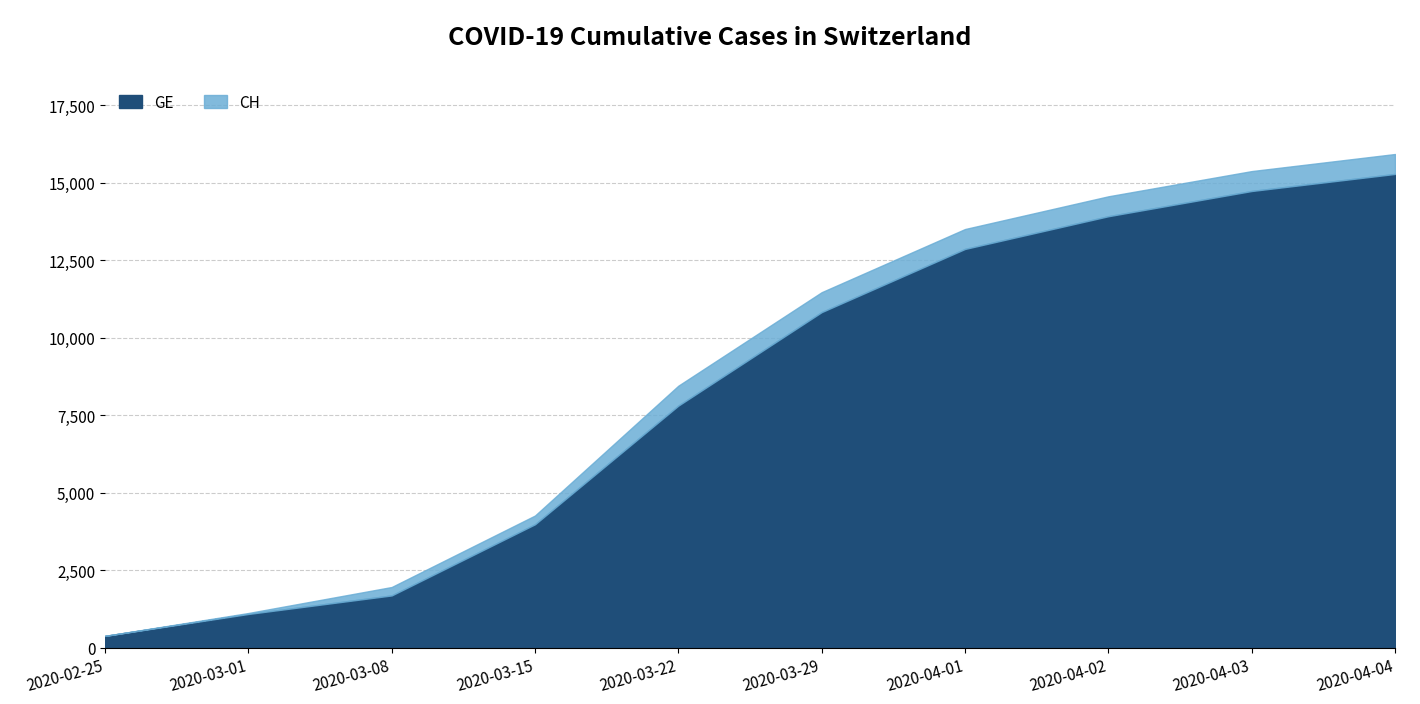

Does the chart have visible grid lines?

Yes